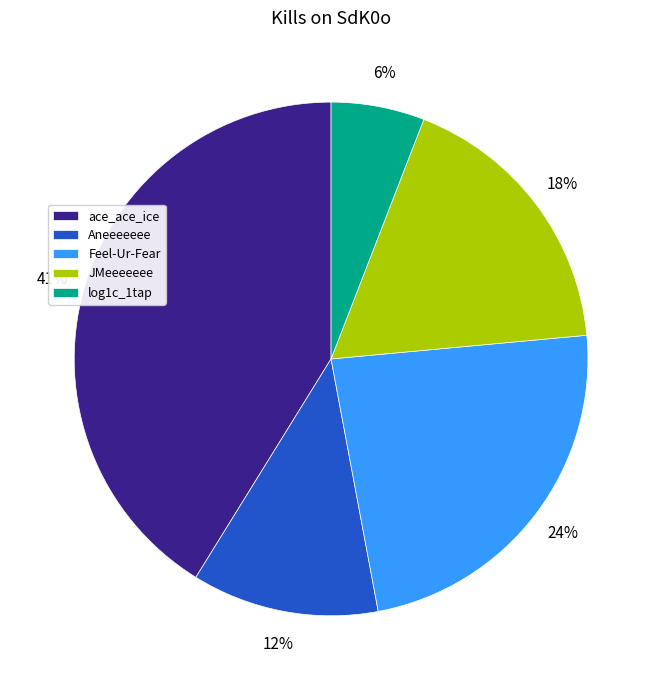

To the nearest percent, what is the average slice percentage?

20%